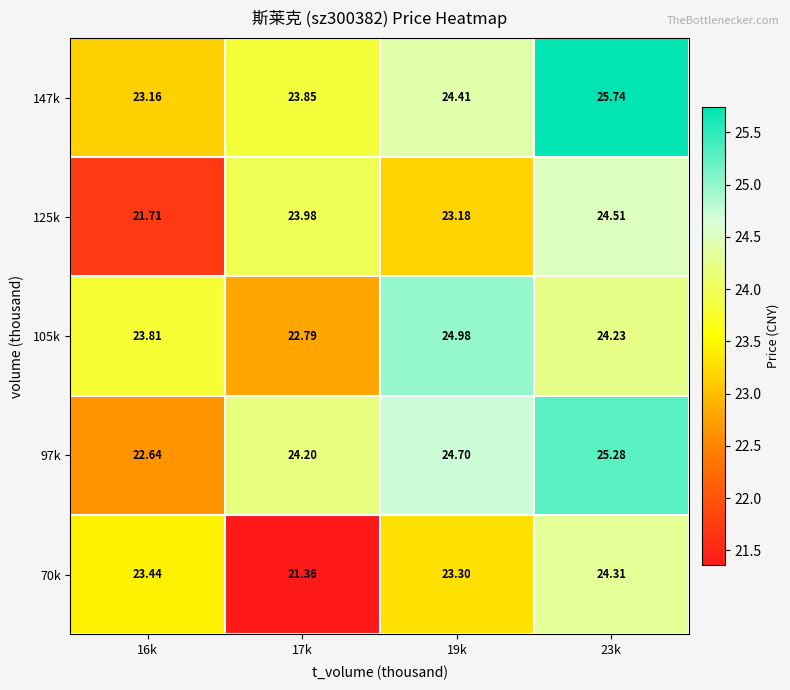

How many categories are shown in the chart?

4